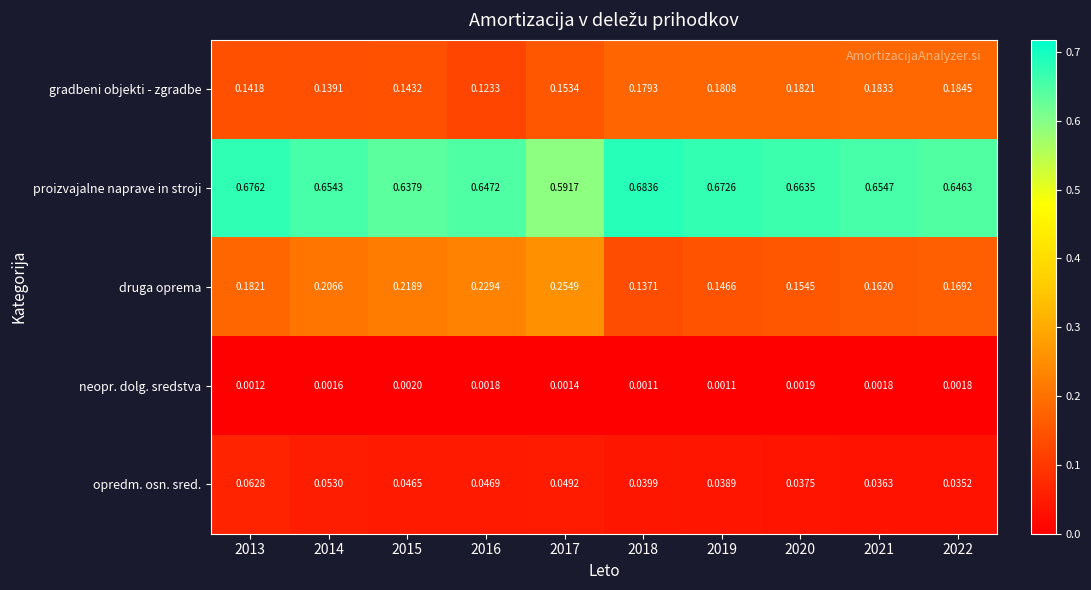

At how many categories does at least one series exceed 0?

10